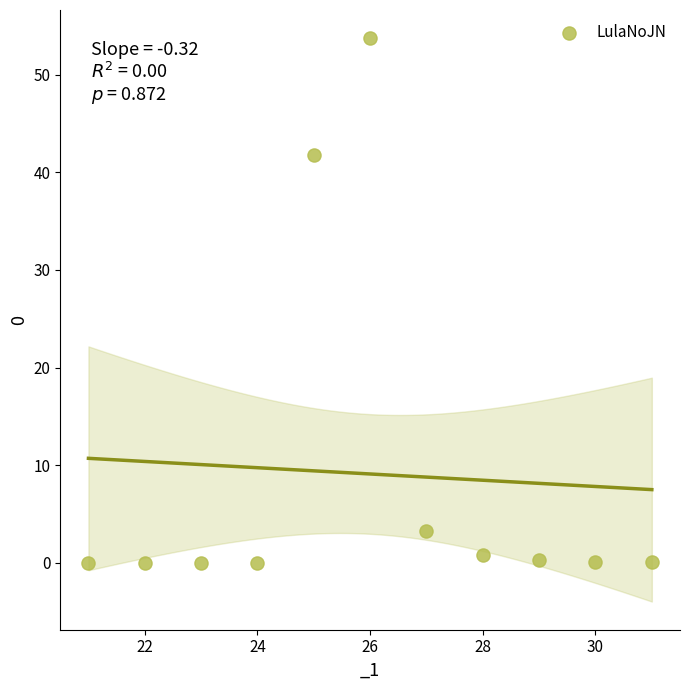

What Y value in the scatter plot is closest to 26?

41.7